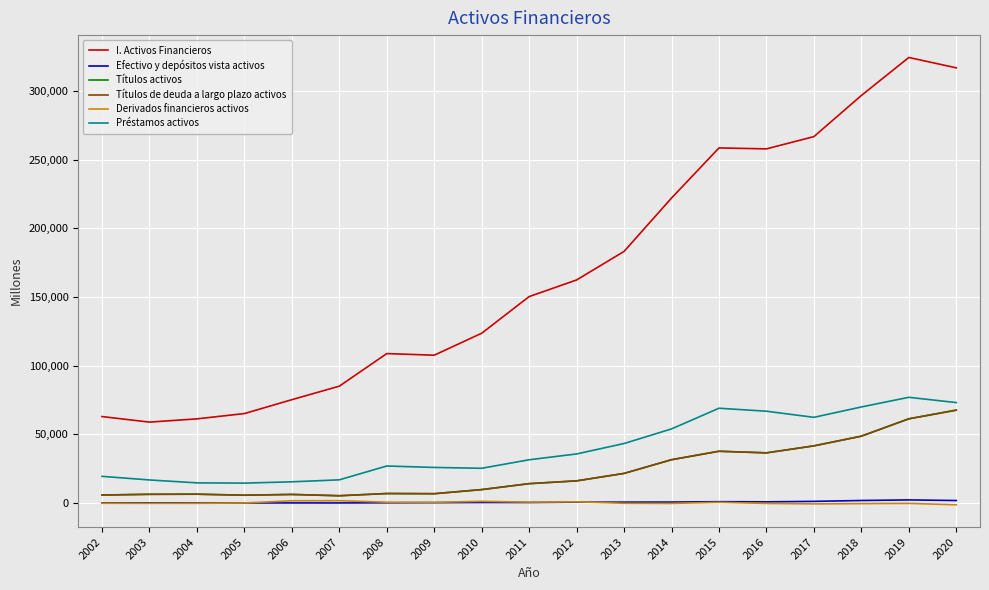

True or false: Derivados financieros activos has a value of -388 at 2018.

True